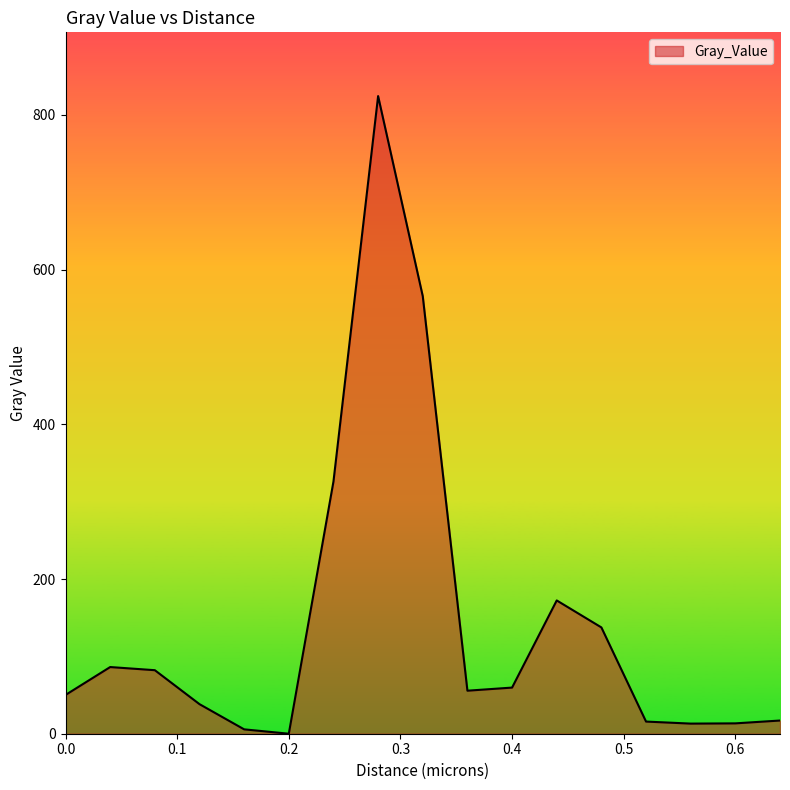

What is the greatest value displayed?

824.3